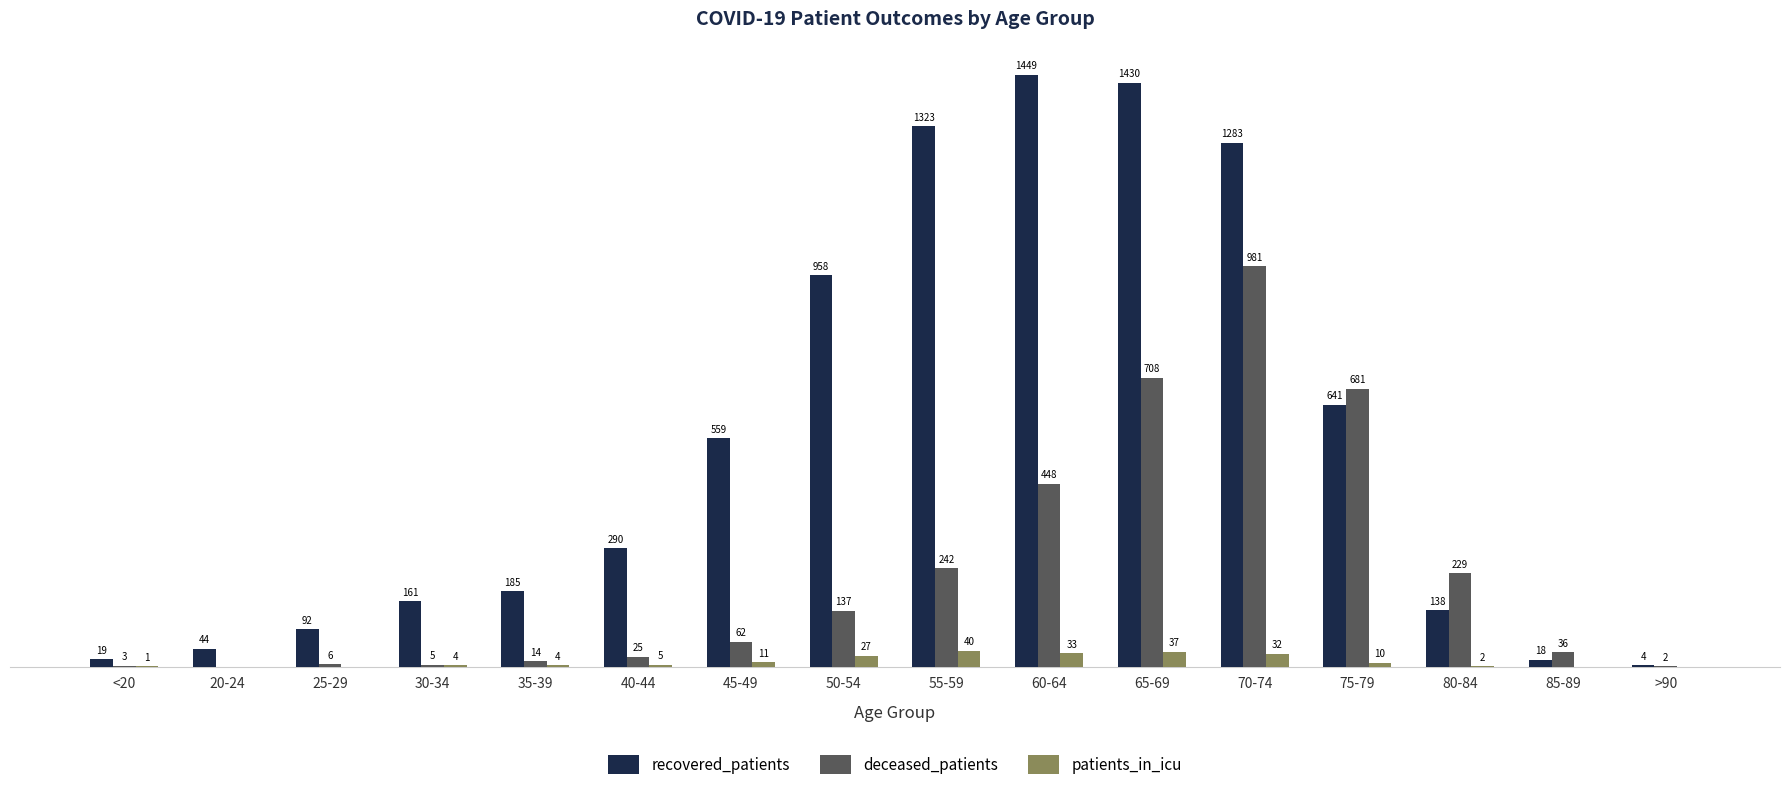

At which label is patients_in_icu closest to 20?

50-54